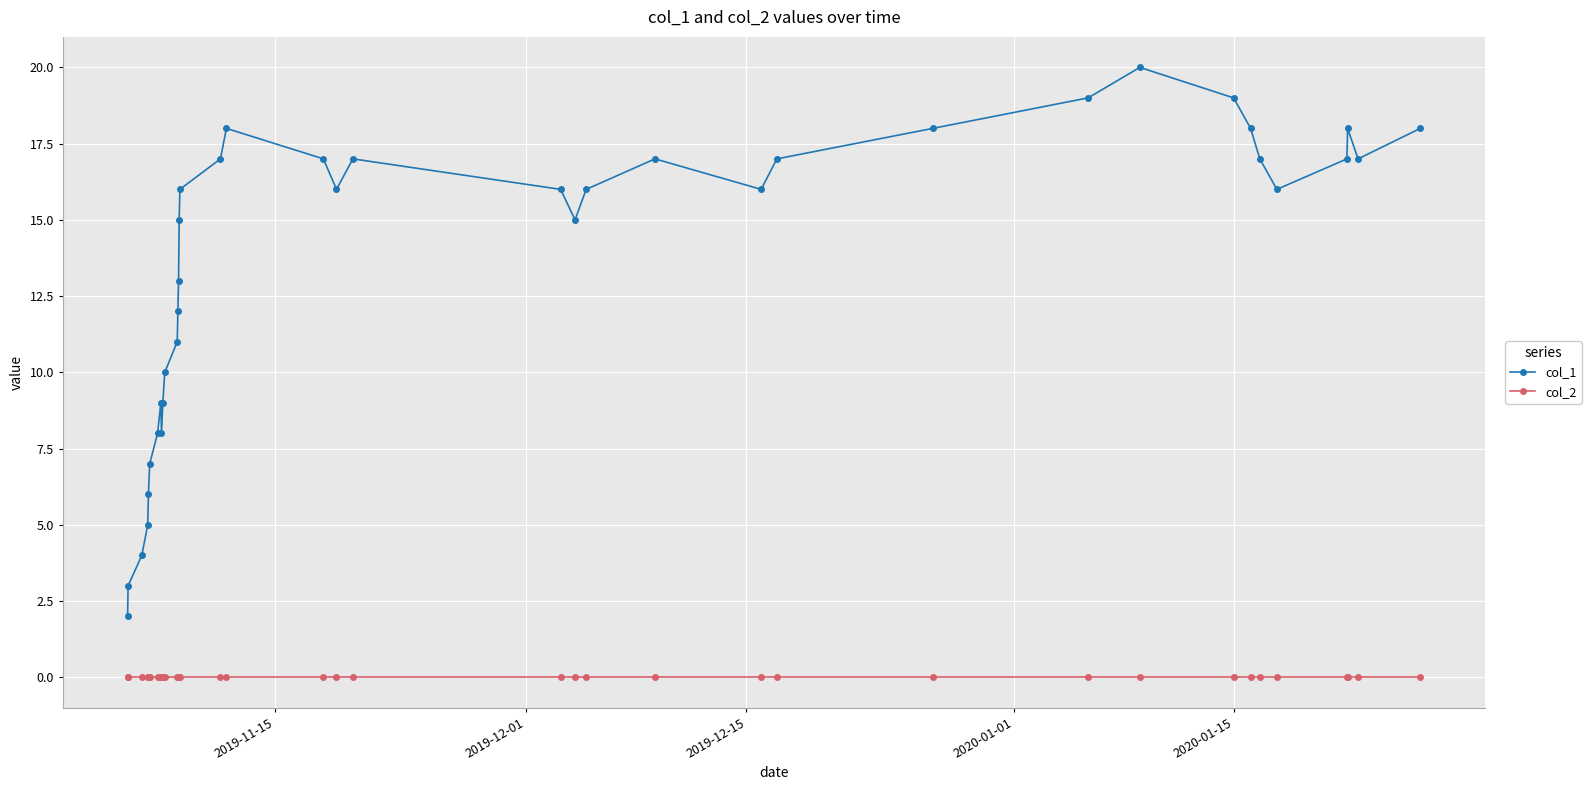

At how many categories does at least one series exceed 0?

38